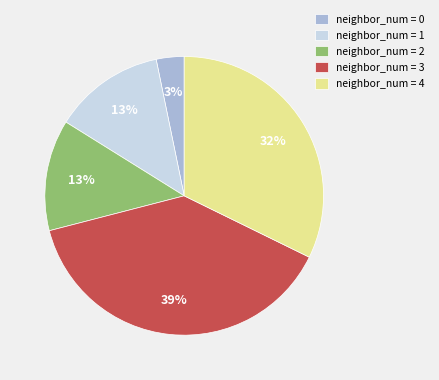

Which has a higher value, neighbor_num = 4 or neighbor_num = 2?

neighbor_num = 4